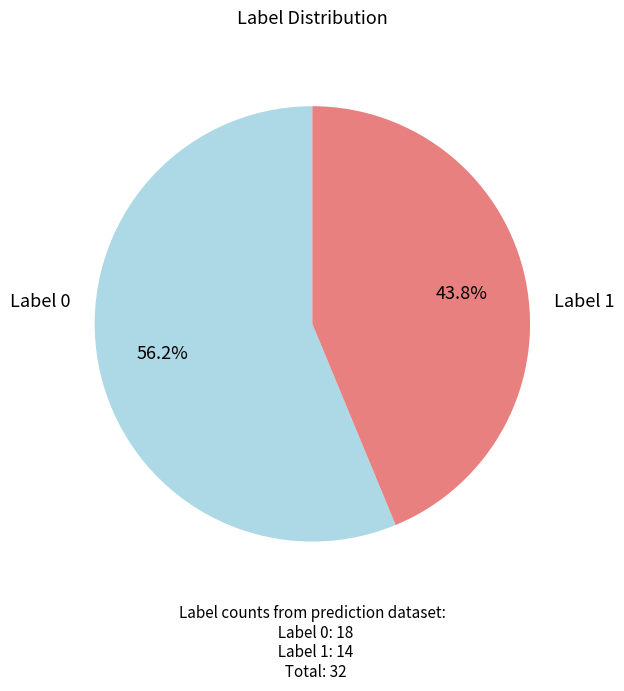

Does any single category account for the majority?

Yes